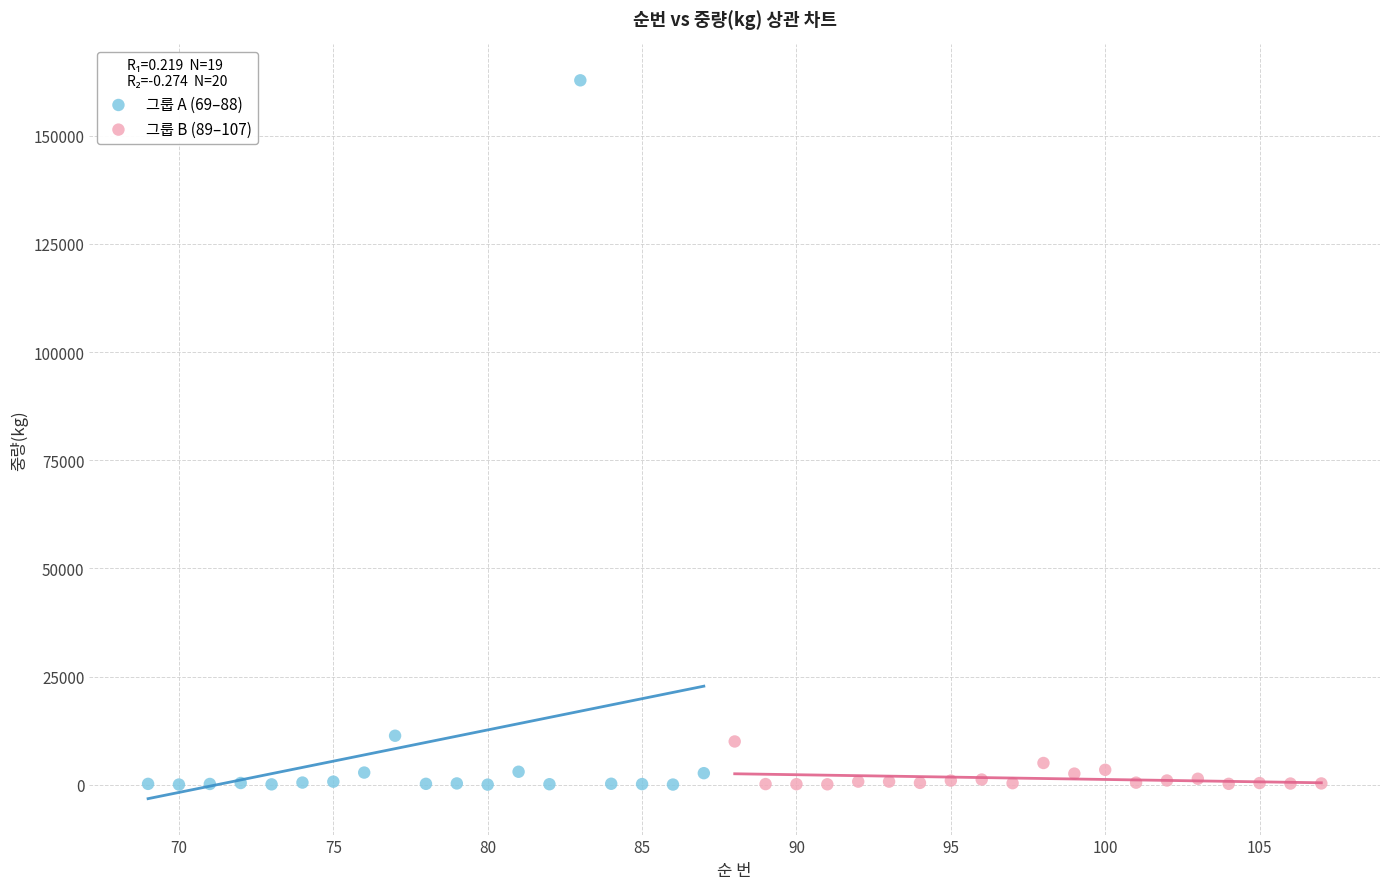

Which series contains the highest Y value?

그룹 A (69–88)